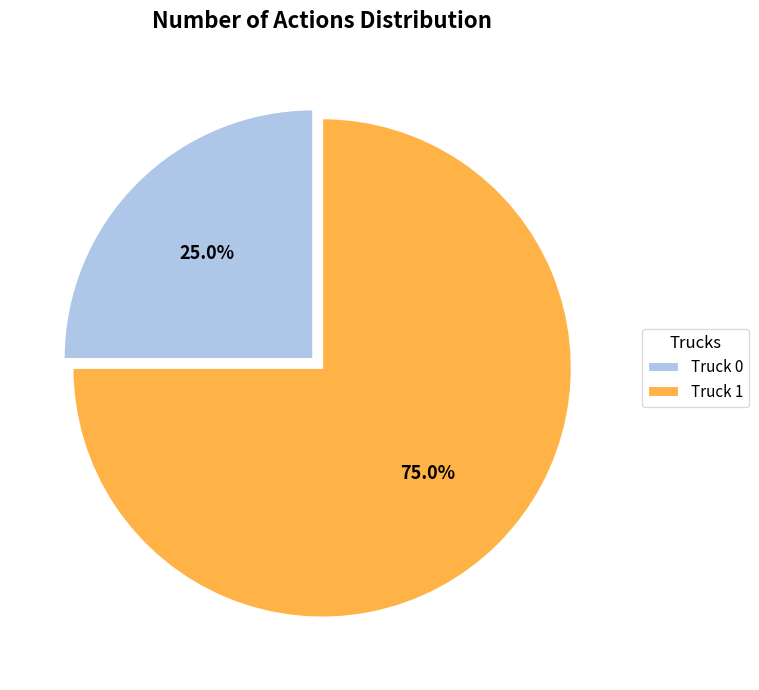

What is the smallest slice in the pie chart?

Truck 0